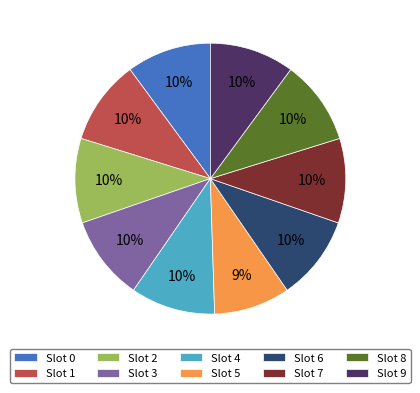

How many slices are in this pie chart?

10